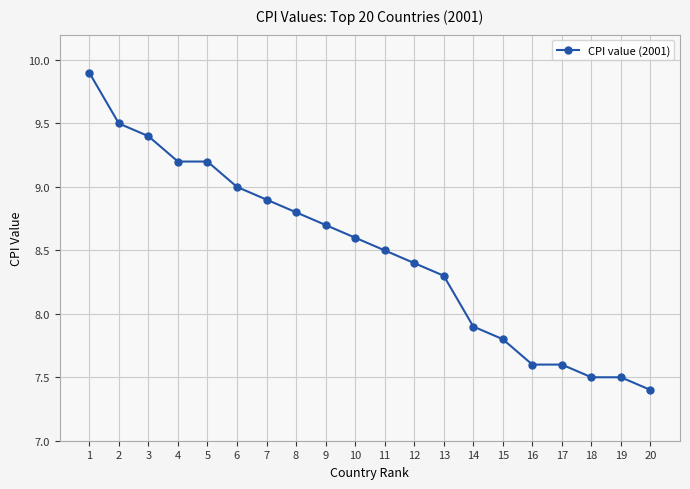

Which category has the highest value across all series?

1